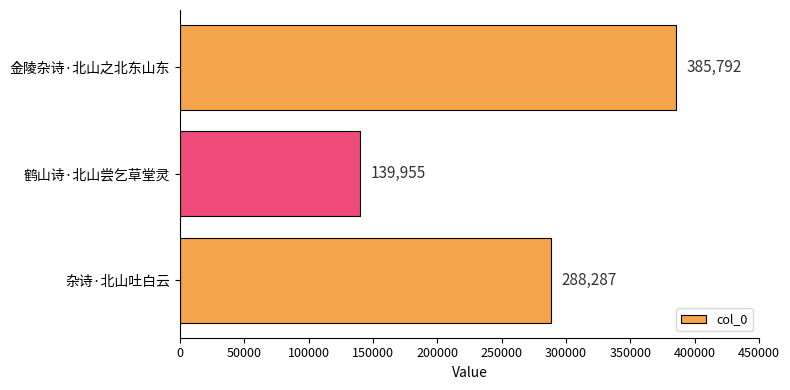

Reading bottom to top, what are all the values shown in this chart?

288287	139955	385792